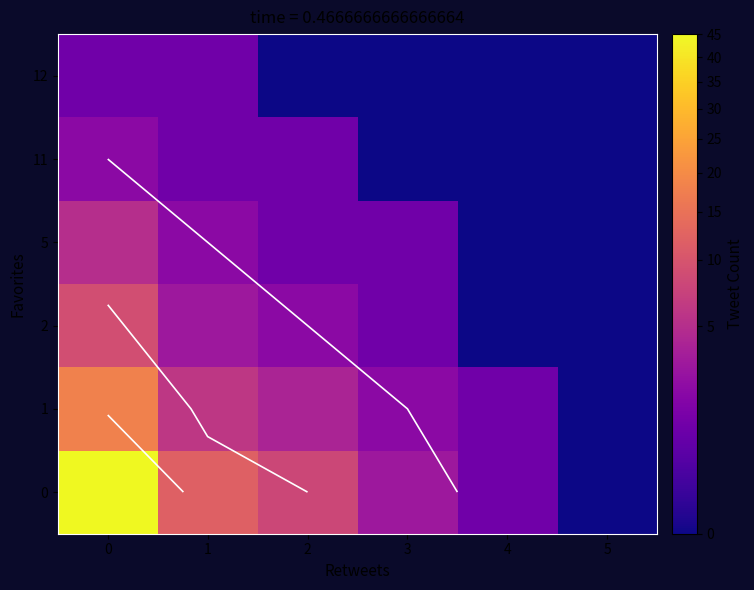

How many data points does each series have?

6